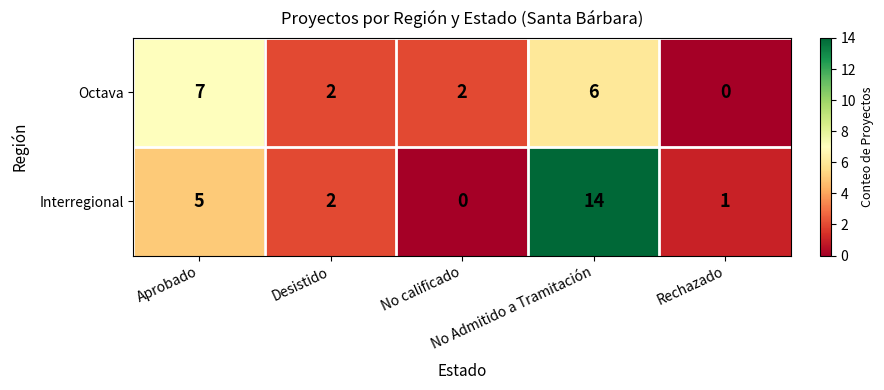

Between Desistido and No calificado, which series saw the biggest shift?

Interregional